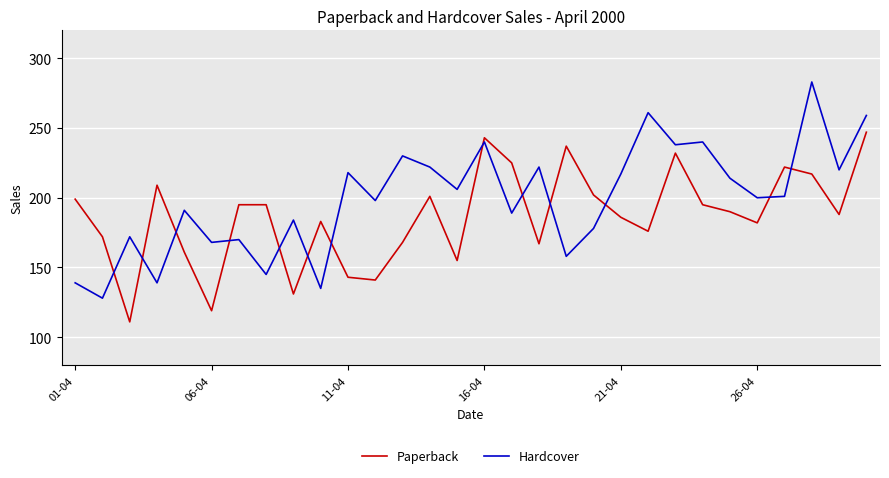

Which series has the largest total across all categories?

Hardcover